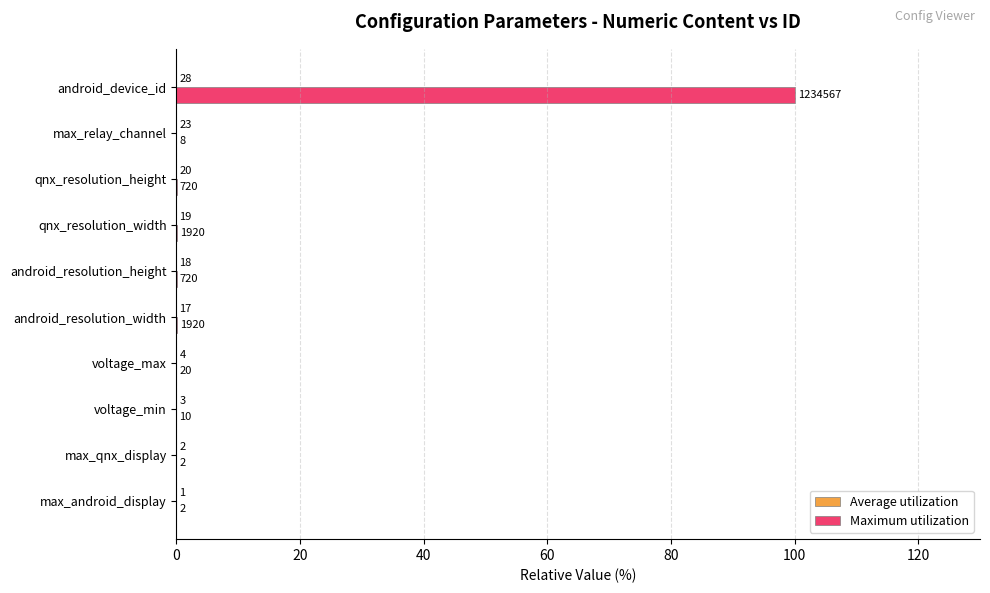

What is the difference between the second highest and minimum values in the Maximum utilization series?

0.2